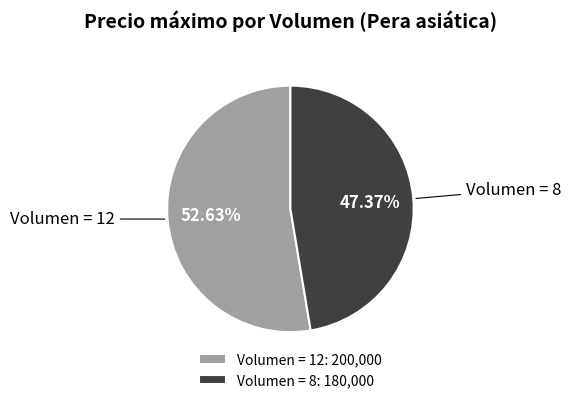

Approximately how many times larger is the value at Volumen = 8 compared to Volumen = 12?

0.9